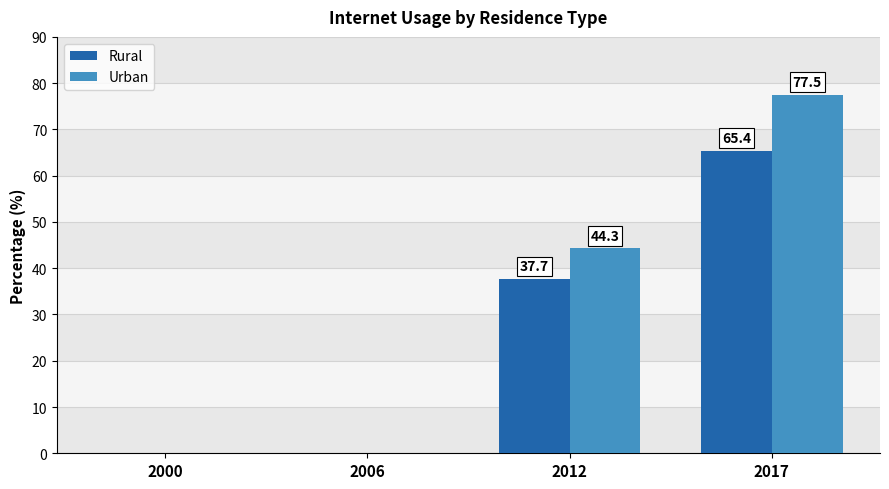

What is the average value of the Rural series?

25.8